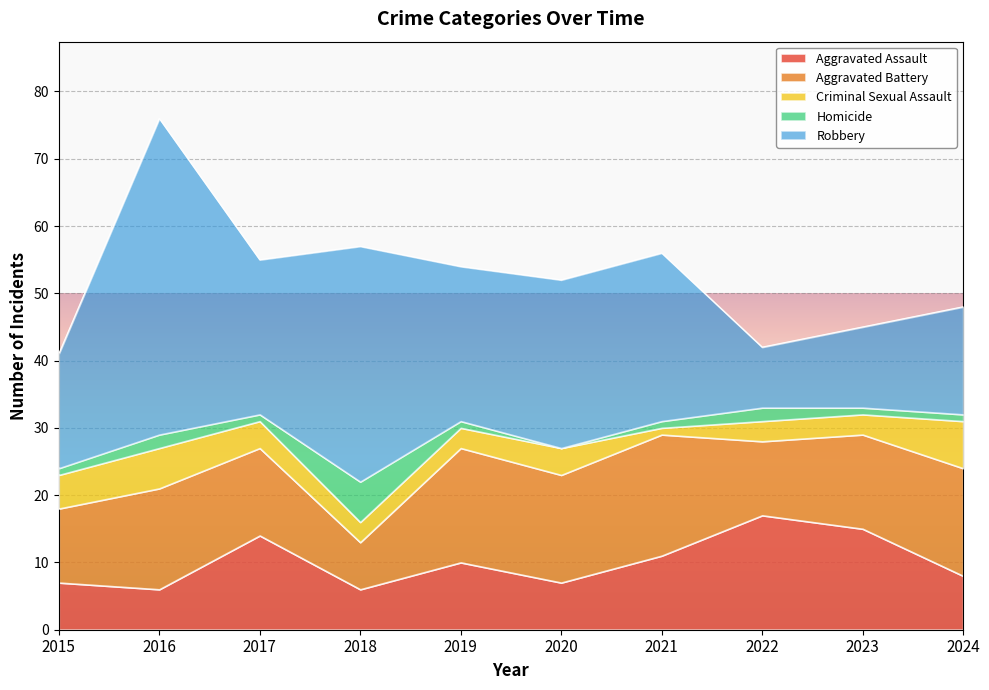

True or false: Aggravated Assault has more than 2 points higher than both neighbors.

True